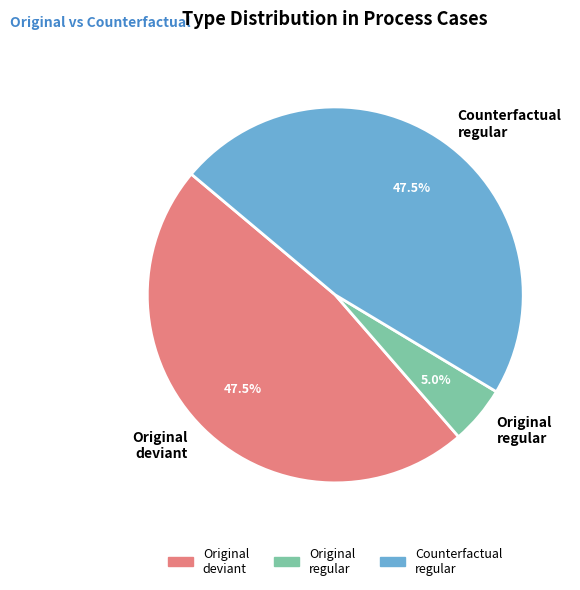

Is there any slice that represents more than half of the pie?

No